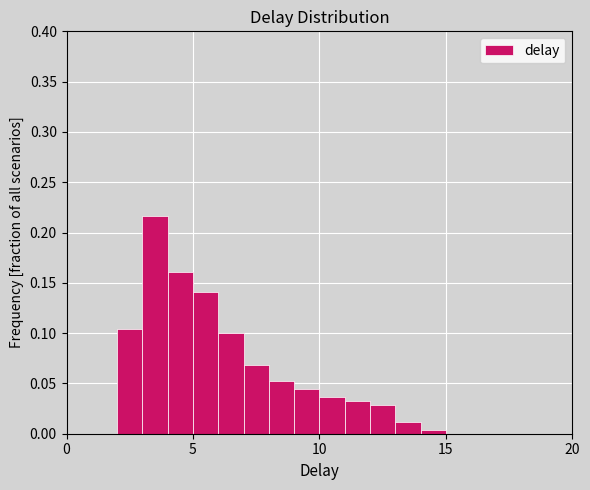

Around what value on the x-axis is the tallest bar? Give the approximate position of its centre, as read against the axis.

3.5